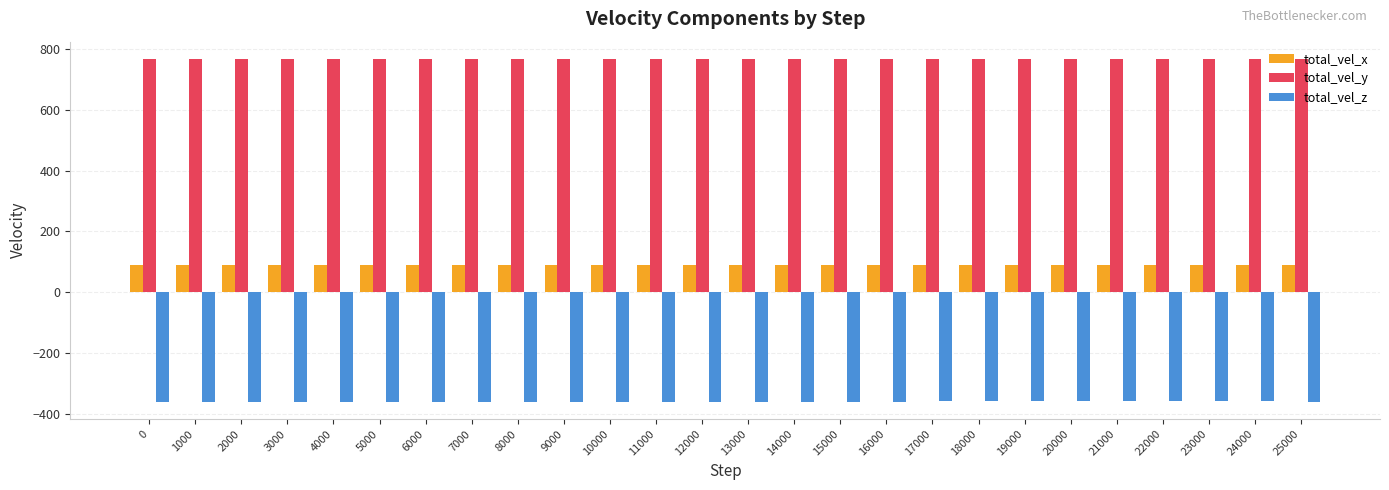

Is it true that total_vel_x equals 22.4 at 13000?

False